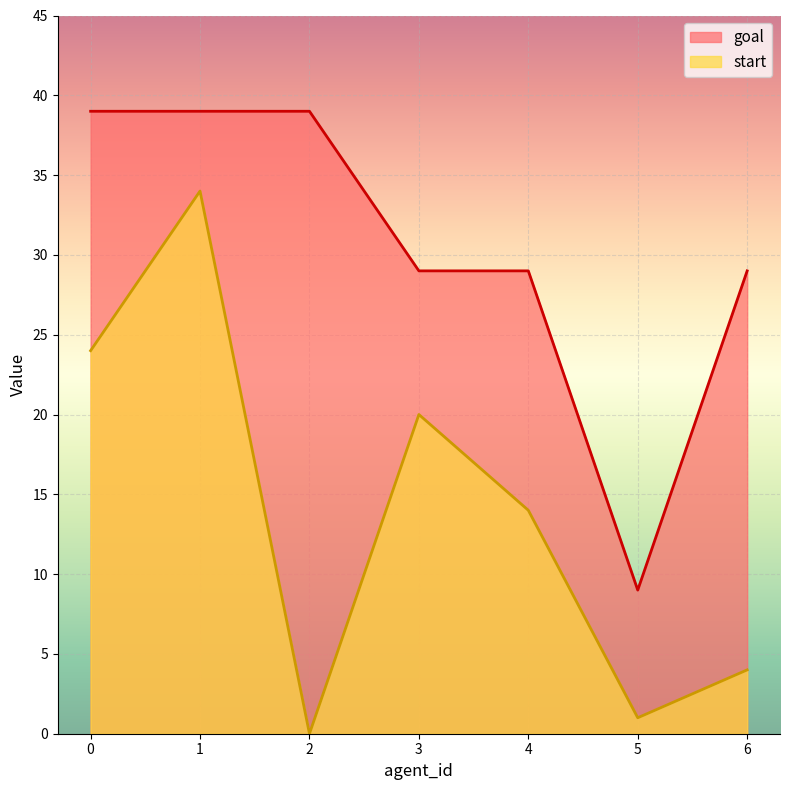

True or false: goal and start cross at least once.

False